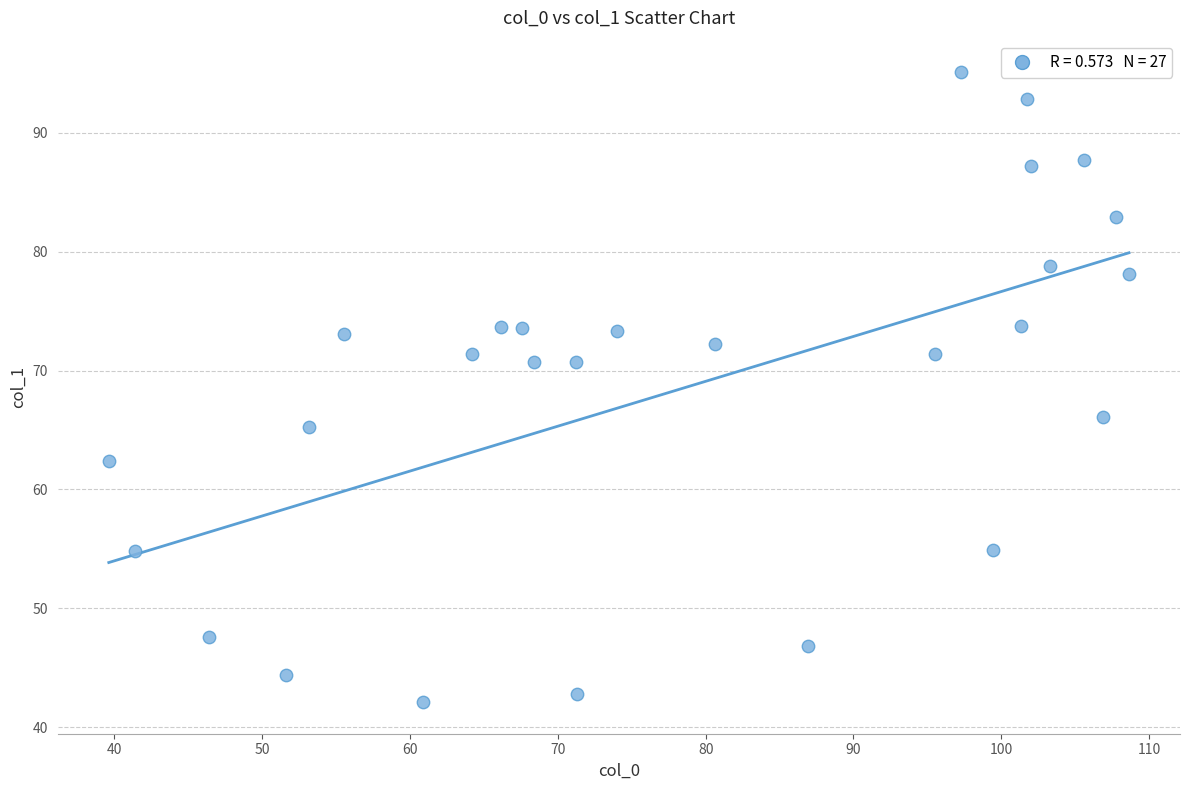

What is the range of X values (max minus min)?

69.0